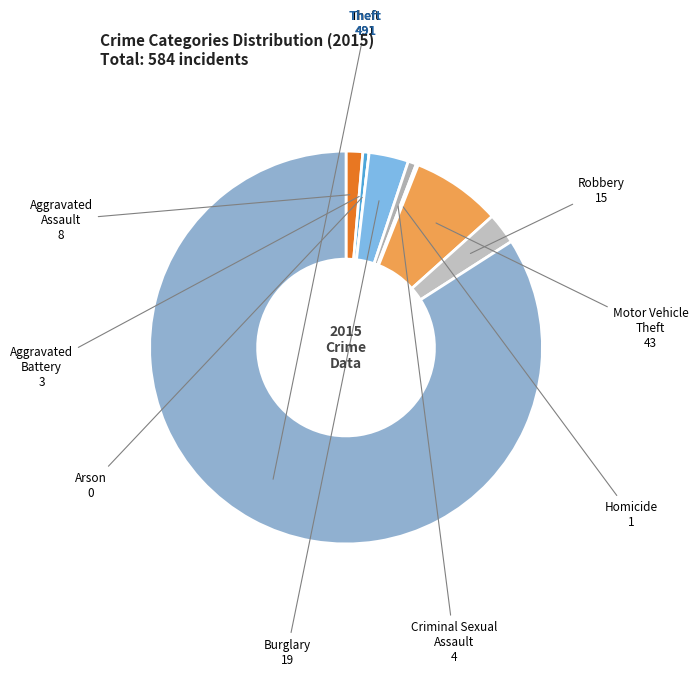

To the nearest percent, what is the difference between the largest and smallest slice percentages?

84%